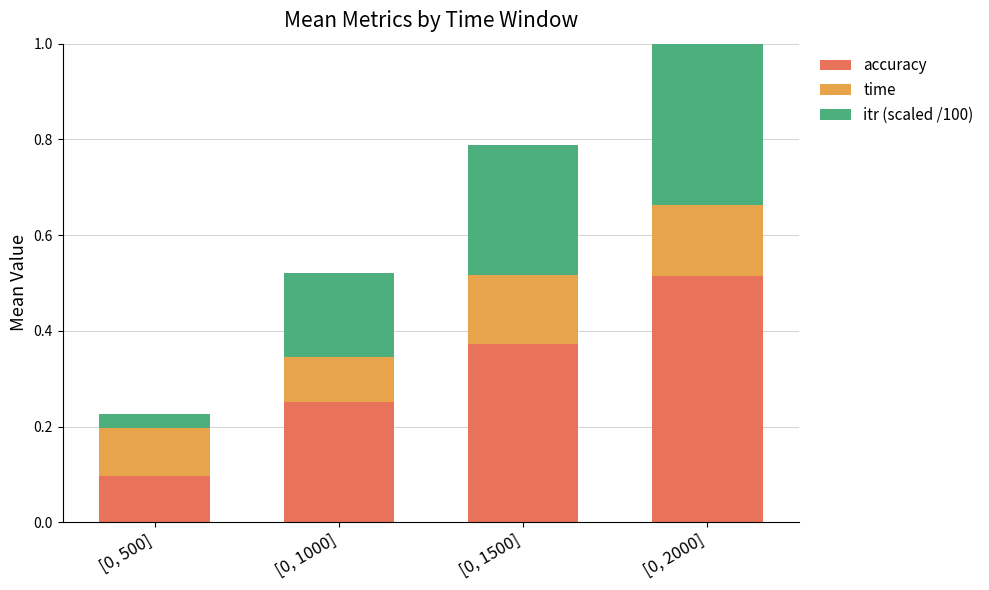

At which label is time closest to 0?

[0, 1000]